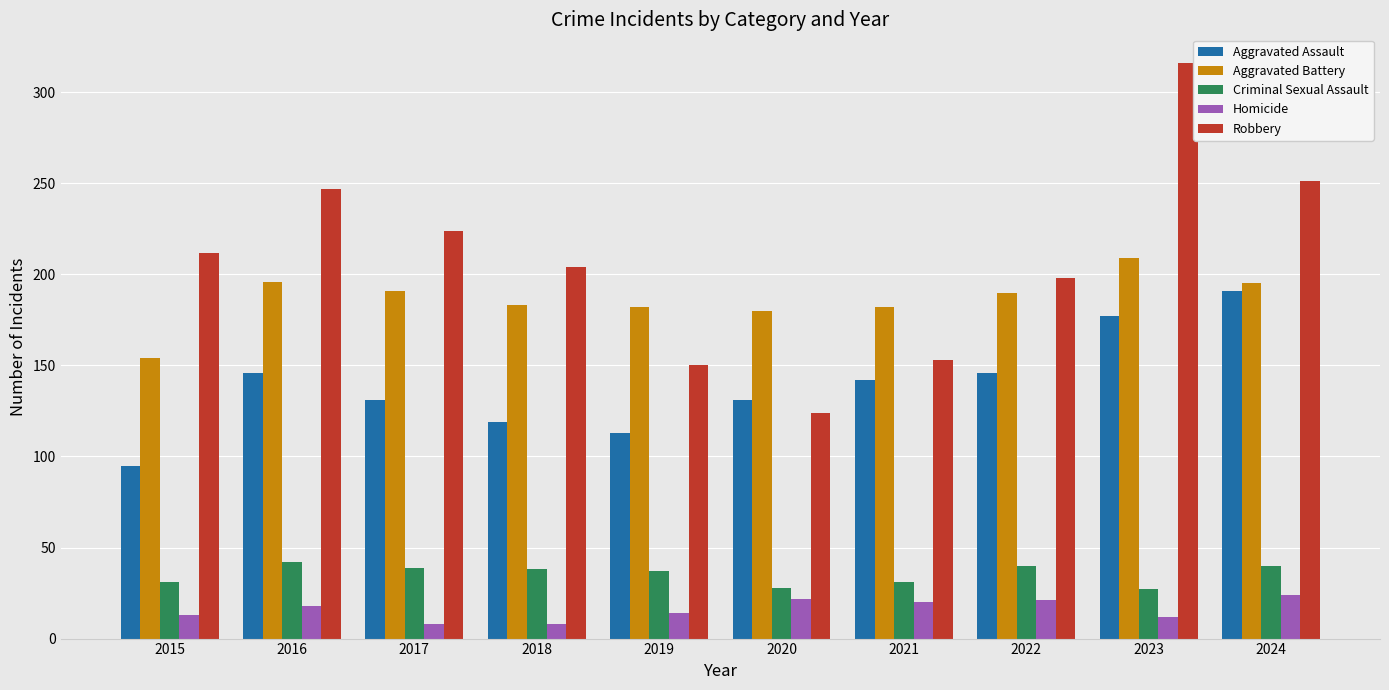

At which category is the sum across all series the highest?

2023